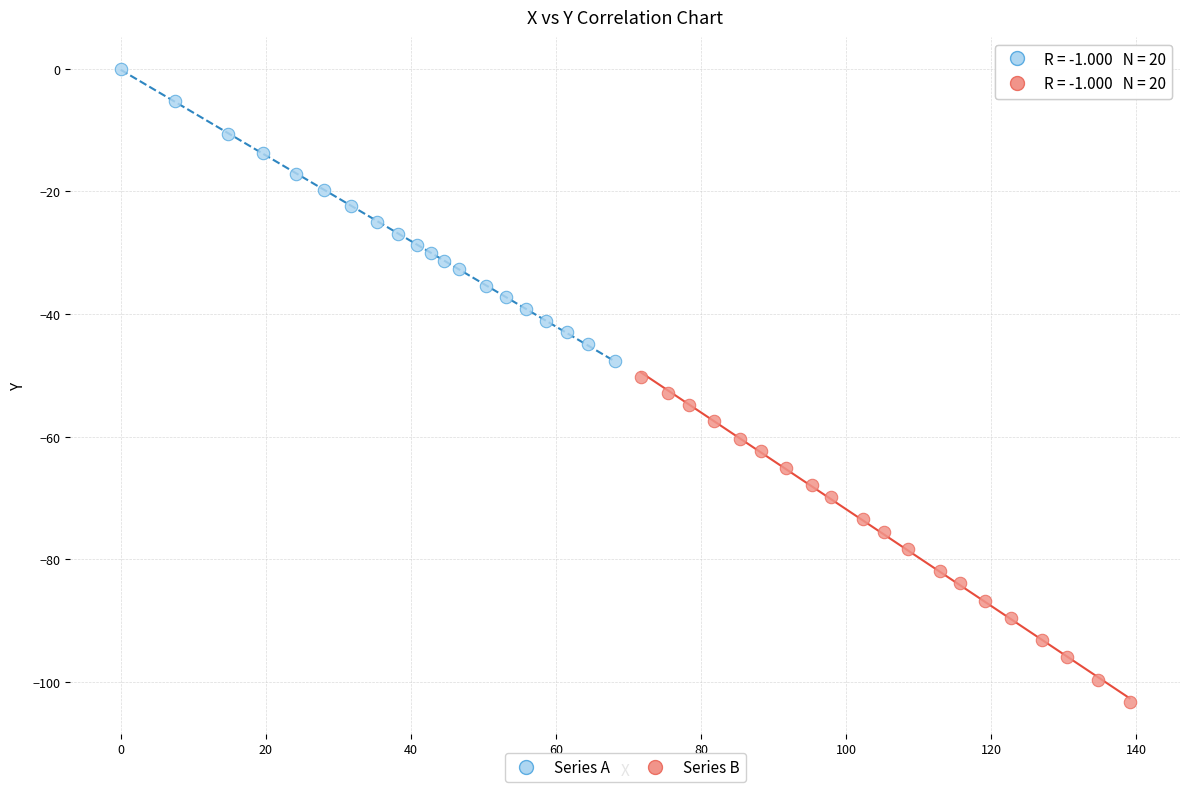

Which series has the largest Y range (max minus min)?

Series B